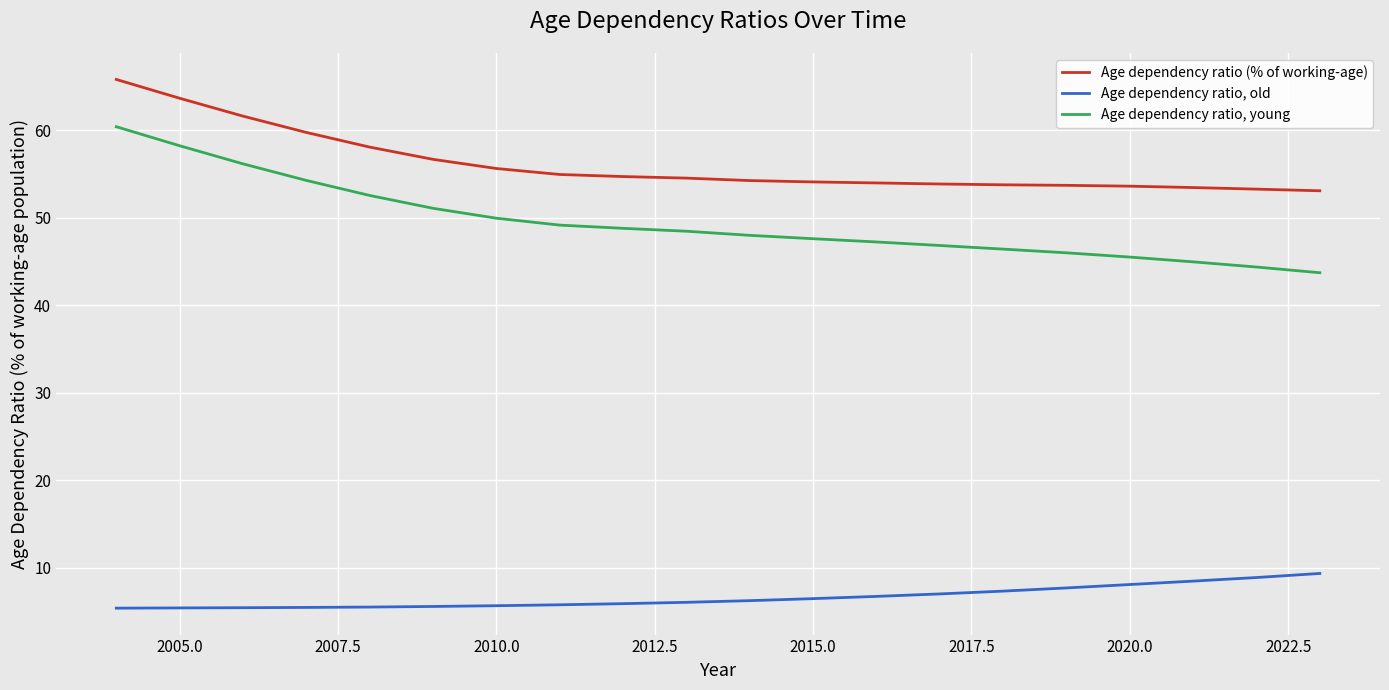

What is the minimum value shown in the chart?

5.4